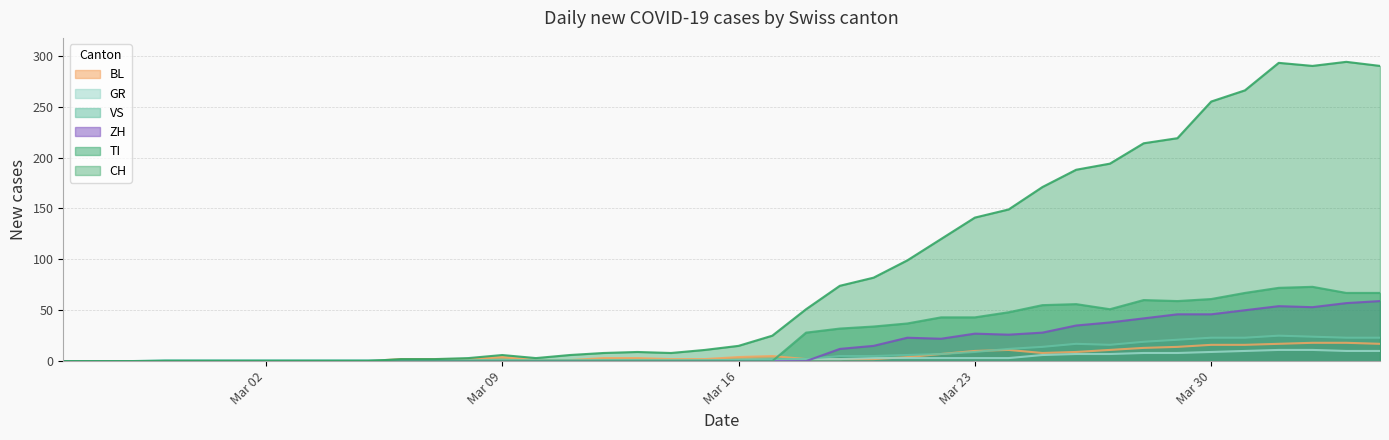

List the series in order of their peak value, highest first.

CH, TI, ZH, VS, BL, GR